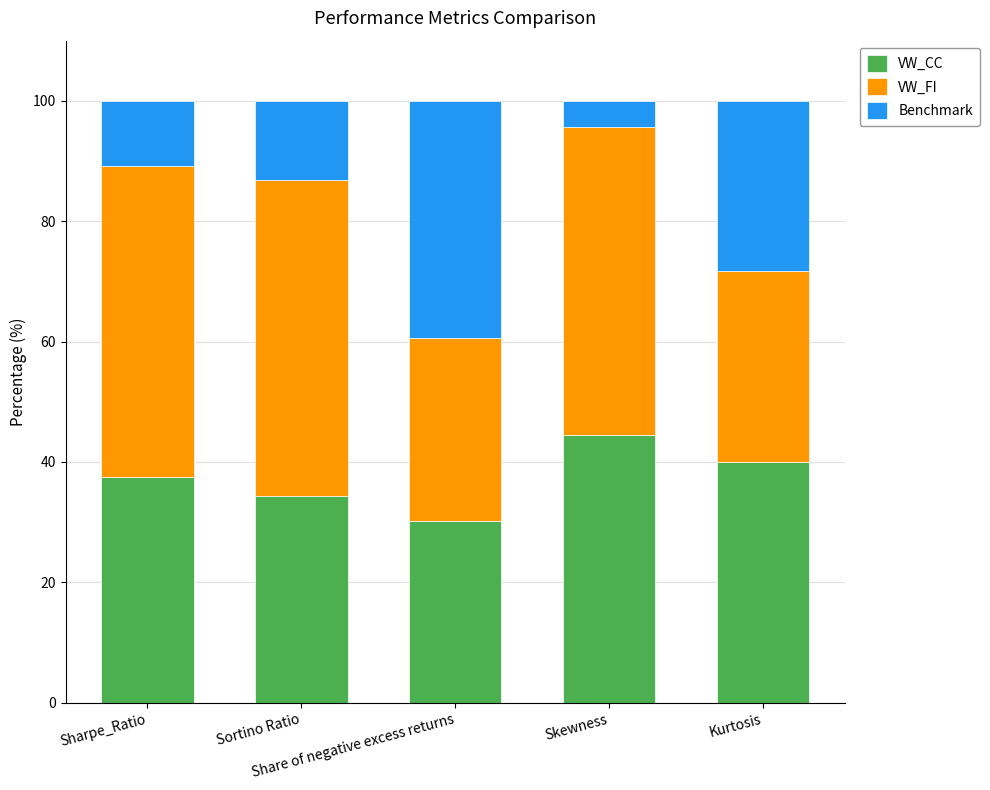

What is the average value of the VW_CC series?

37.3